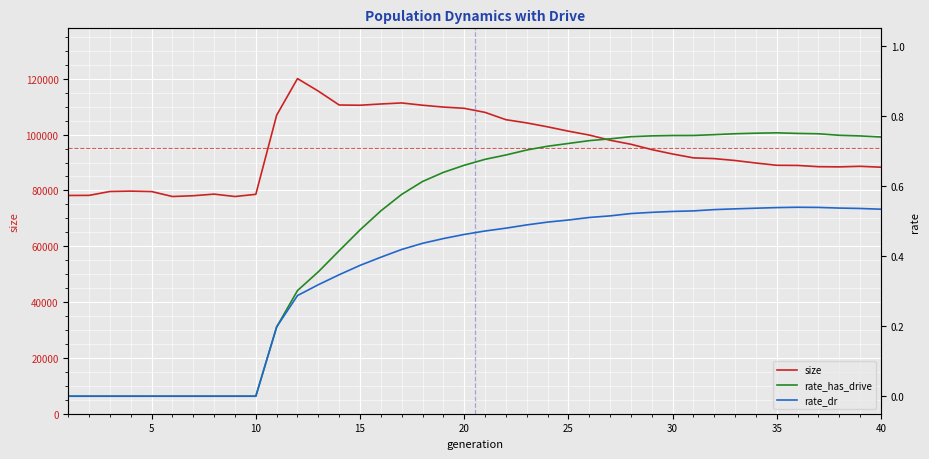

How many positive values does the rate_dr series have?

30